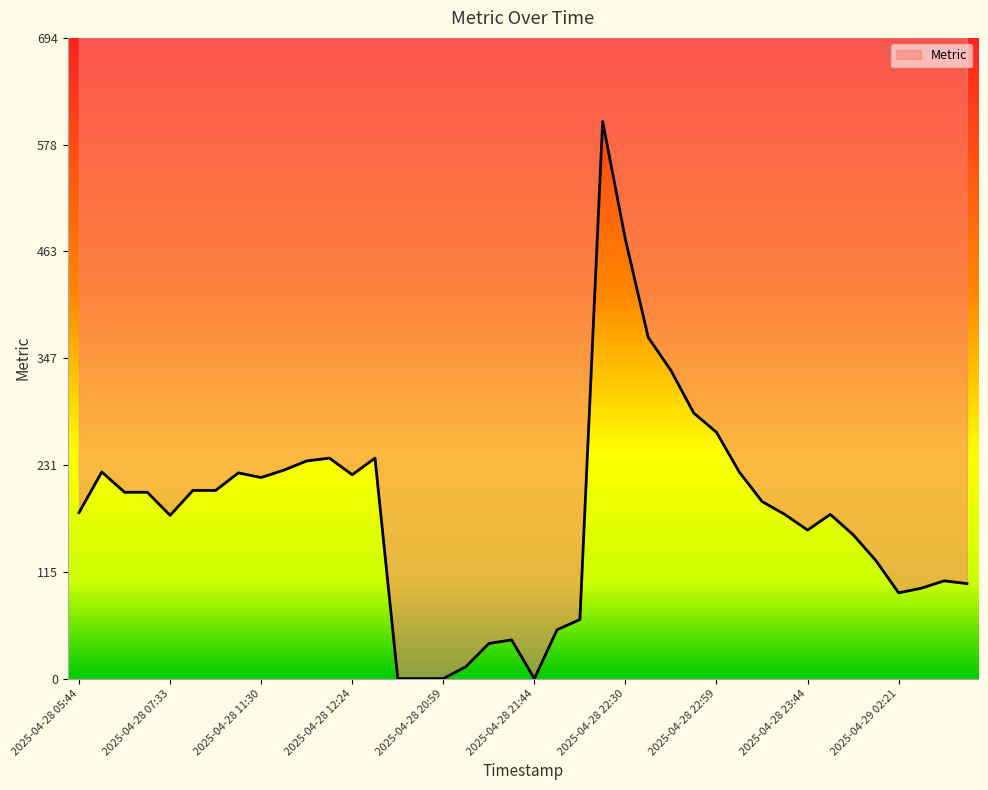

Reading left to right, transcribe all the data shown in this chart.

180	224	202	202	177	204	204	223	218	226	236	239	221	239	0	0	0	13	38	42	0	53	64	604	476	370	334	288	267	224	192	178	161	178	156	128	93	98	106	103